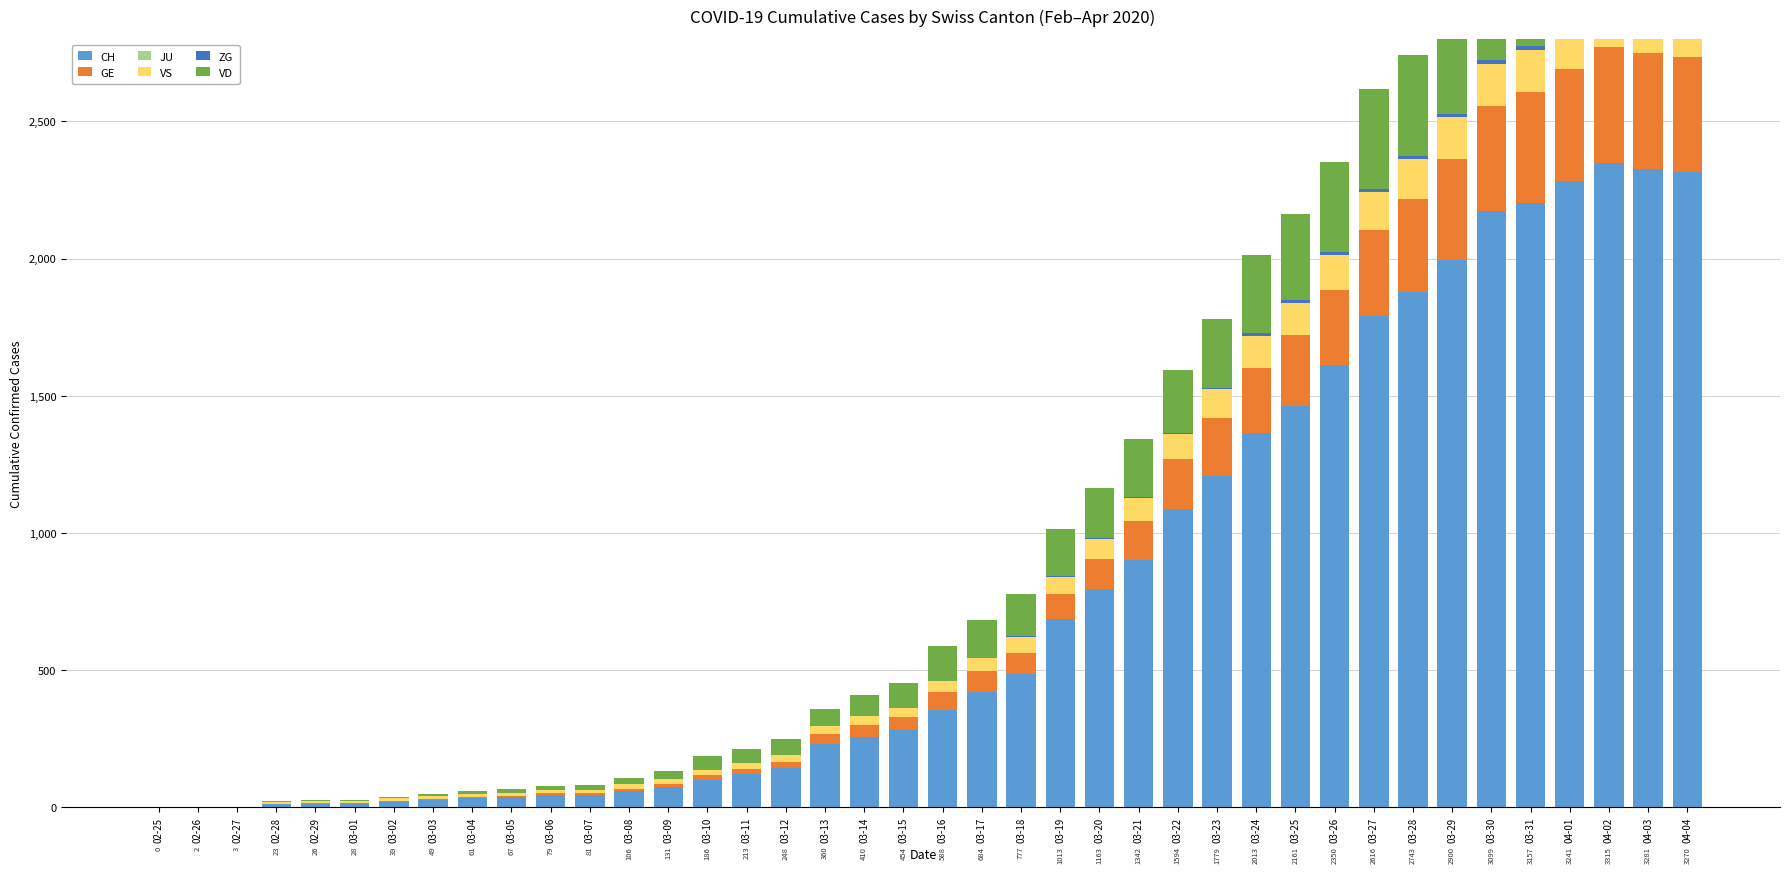

What are all the series names shown in the legend?

CH, GE, JU, VS, ZG, VD